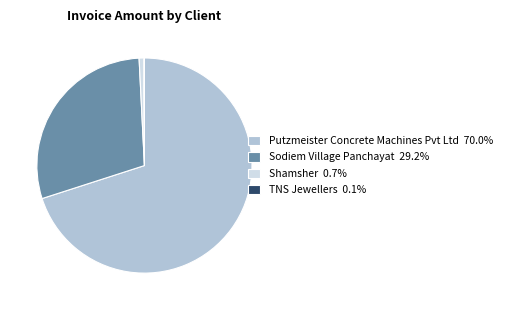

Which category has the biggest portion of the pie?

Putzmeister Concrete Machines Pvt Ltd